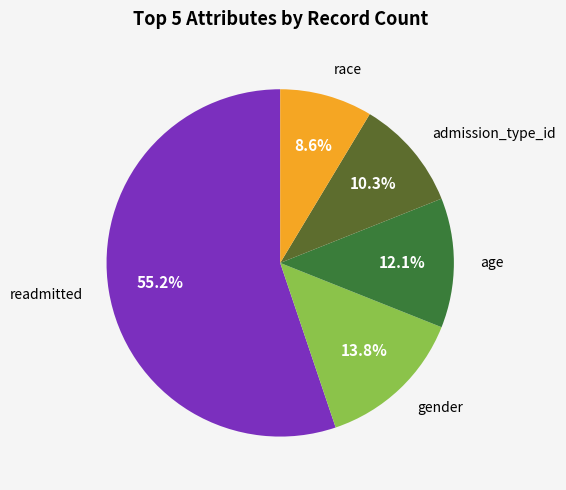

Does any single category account for the majority?

Yes